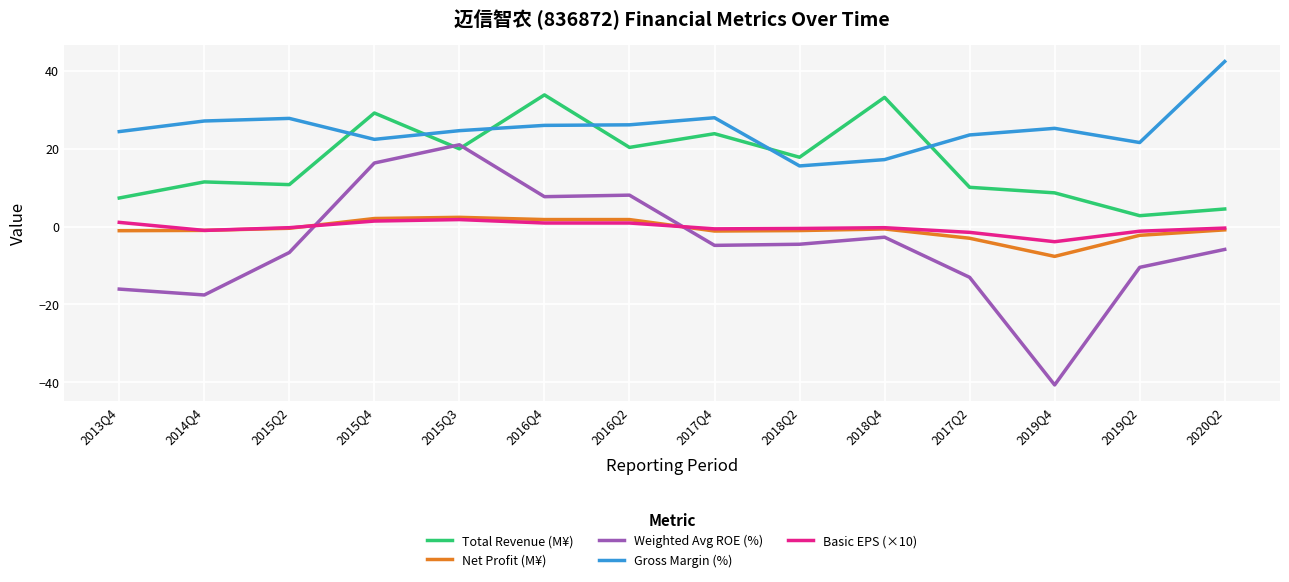

What is the total value across all series at 2015Q3?

69.7